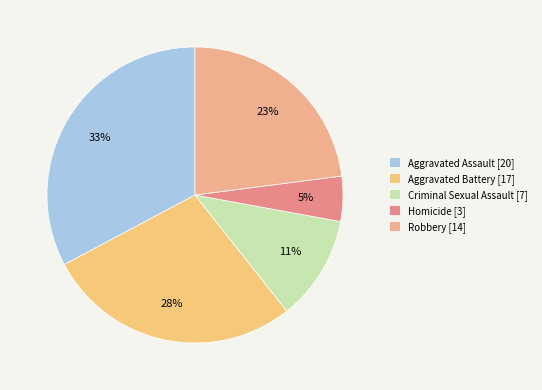

What percentage is the Aggravated Assault slice, to the nearest percent?

33%